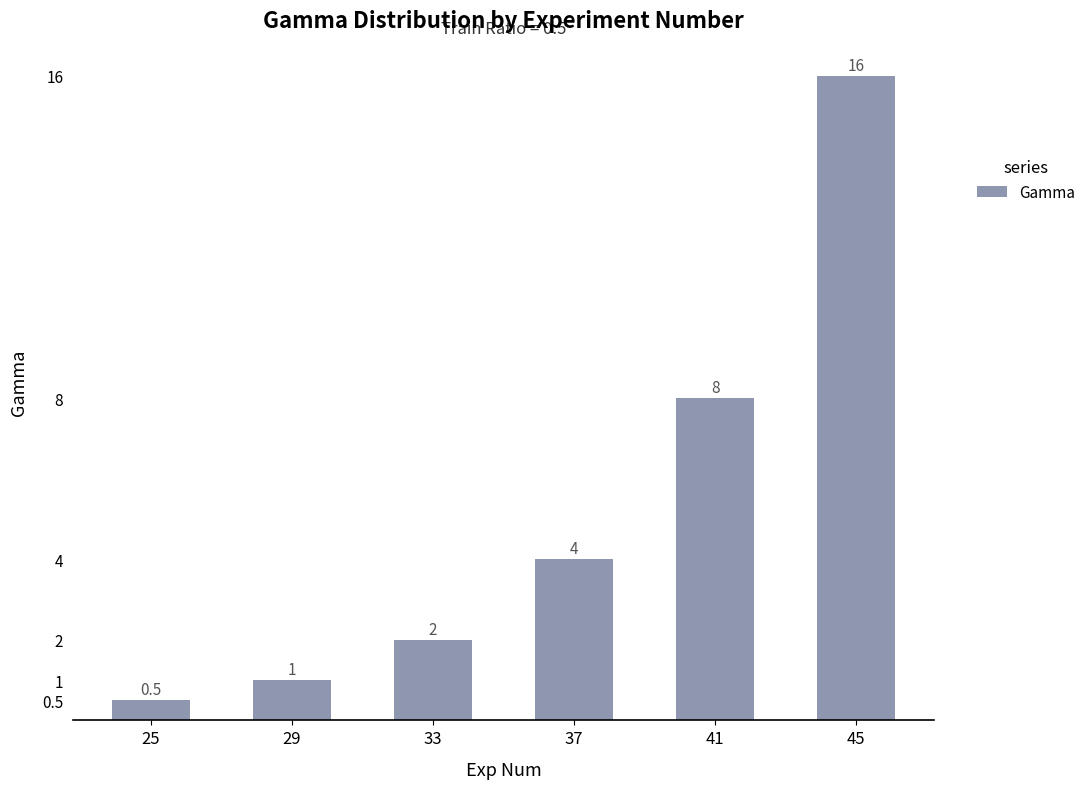

True or false: the data shows 12.8 at 41.

False